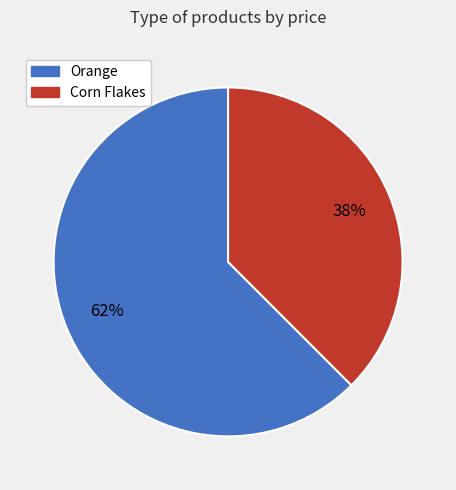

Is it true that Corn Flakes is 48% of the pie?

False